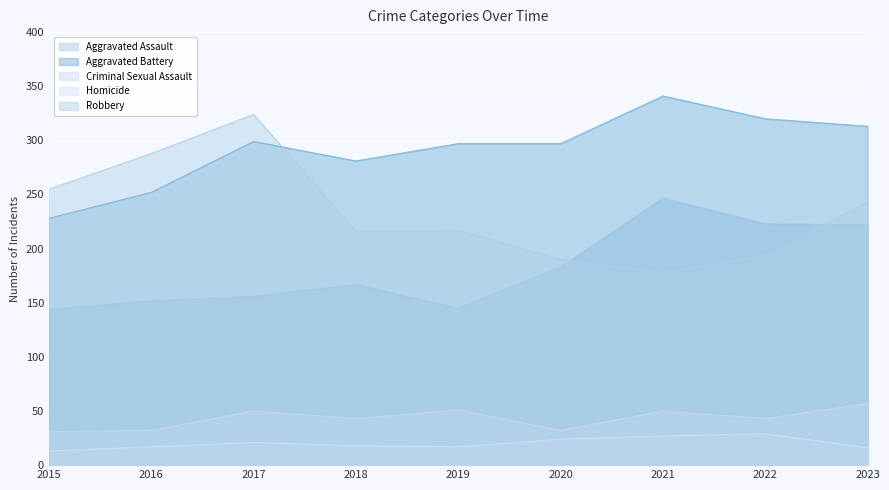

At which label does Aggravated Battery reach its minimum?

2015